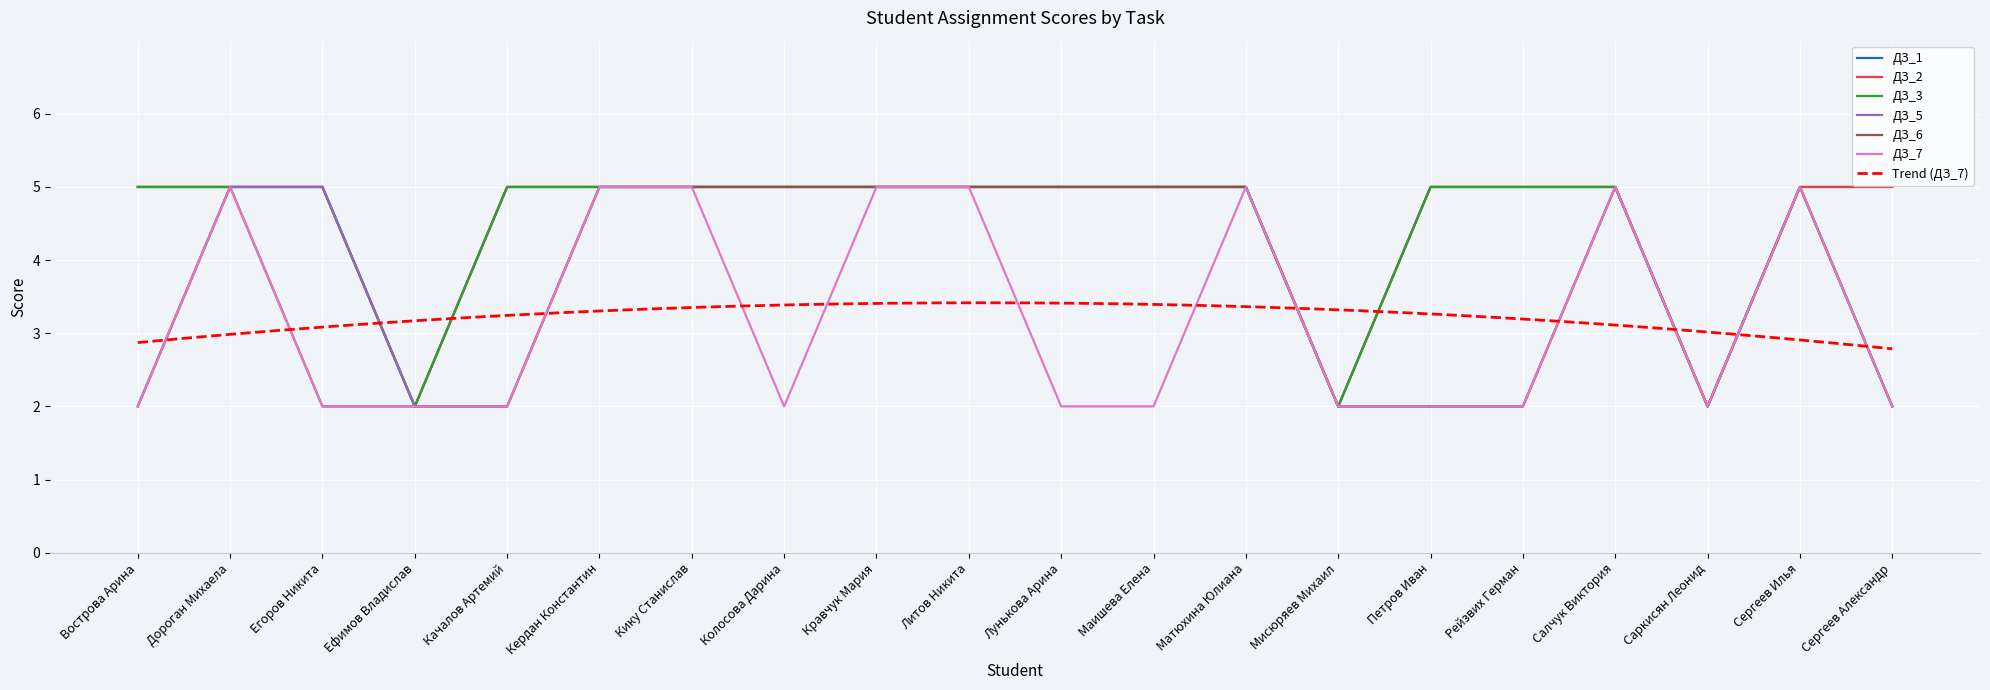

Rank the series by their maximum value, from highest to lowest.

ДЗ_1, ДЗ_2, ДЗ_3, ДЗ_5, ДЗ_6, ДЗ_7